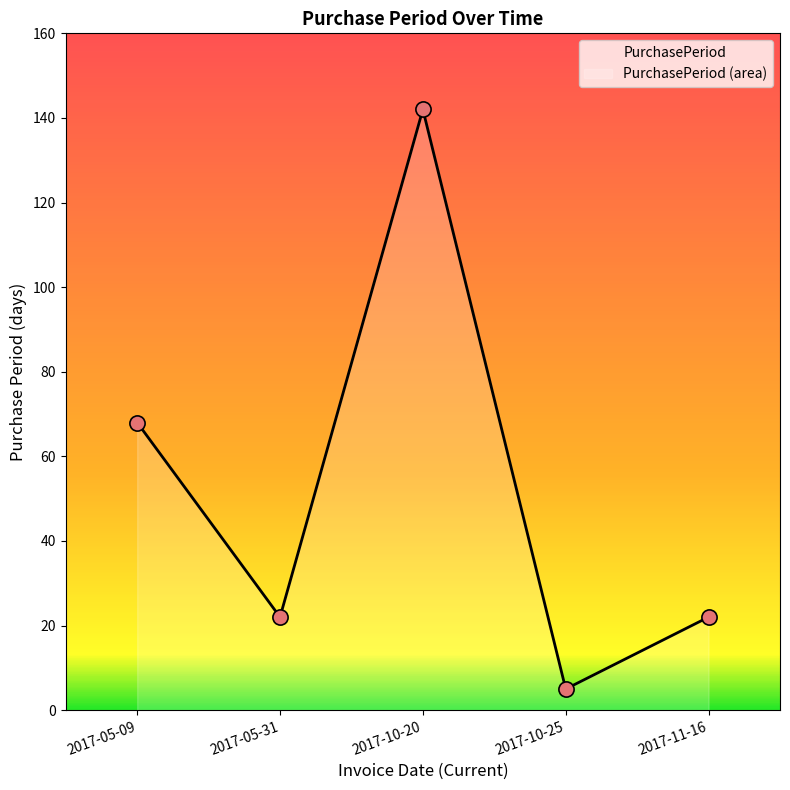

Approximately how many times larger is the value at 2017-10-20 compared to 2017-11-16?

6.5